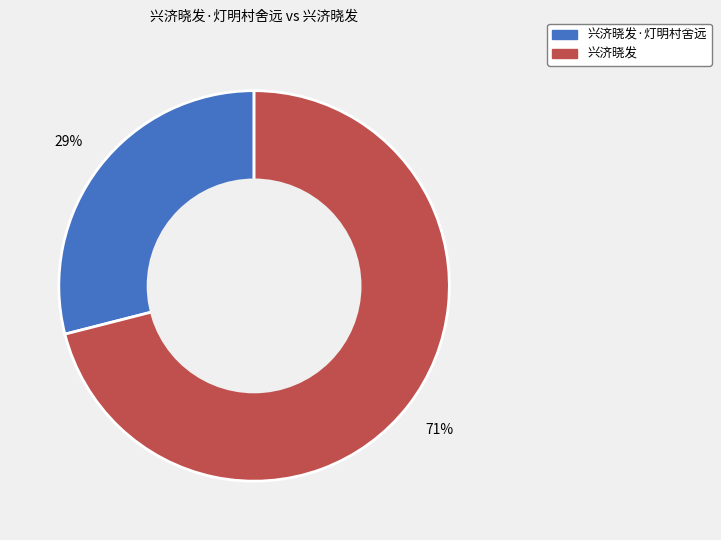

Does any single category account for the majority?

Yes